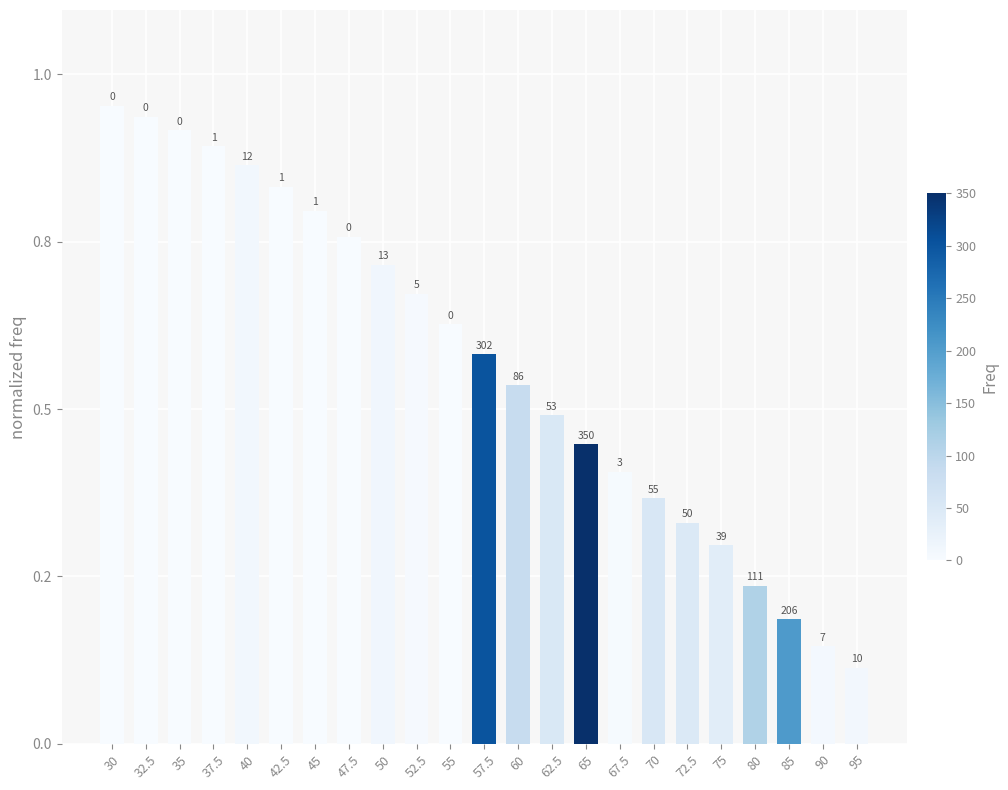

At which category does the chart reach its peak across all series?

30